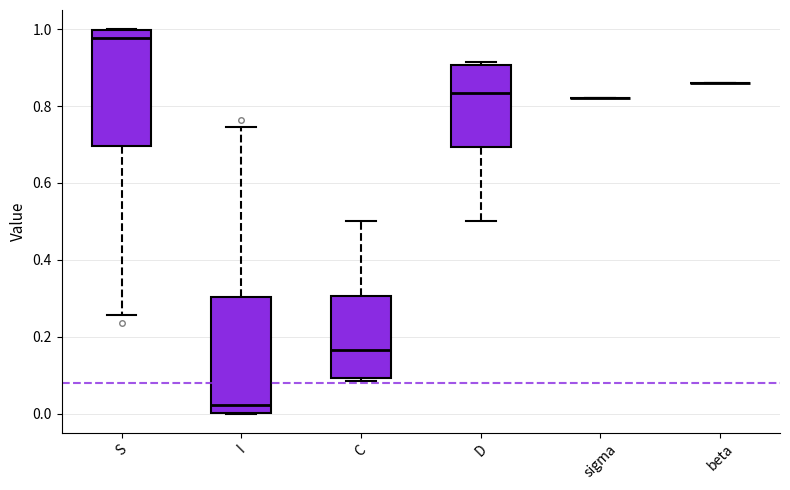

Reading left to right, read every box against the y-axis: the position of its median line, the range the box covers, and the ends of its whiskers. The values are not printed on the chart, so give them approximately, as read against the axis.

S: median 0.98, box 0.70 to 1.00, whiskers 0.26 to 1.00
I: median 0.02, box 0.00 to 0.30, whiskers 0.00 to 0.74
C: median 0.16, box 0.10 to 0.30, whiskers 0.08 to 0.50
D: median 0.84, box 0.70 to 0.90, whiskers 0.50 to 0.92
sigma: box collapsed to a line at 0.82, whiskers 0.82 to 0.82
beta: box collapsed to a line at 0.86, whiskers 0.86 to 0.86